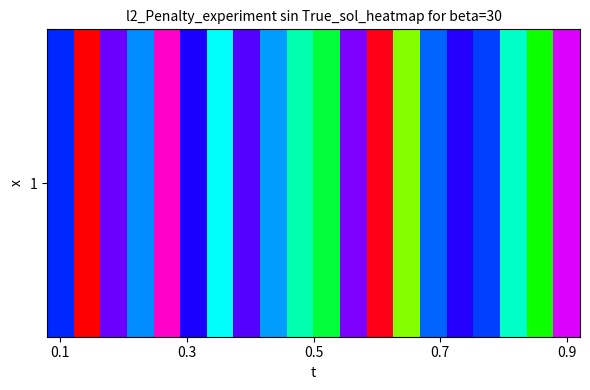

Reading right to left, extract all data points from this chart.

51.9	34.1	39.1	45.0	47.5	44.2	31.3	58.2	49.5	35.7	38.5	42.8	48.5	40.5	47.1	54.0	43.2	49.1	22.1	45.5